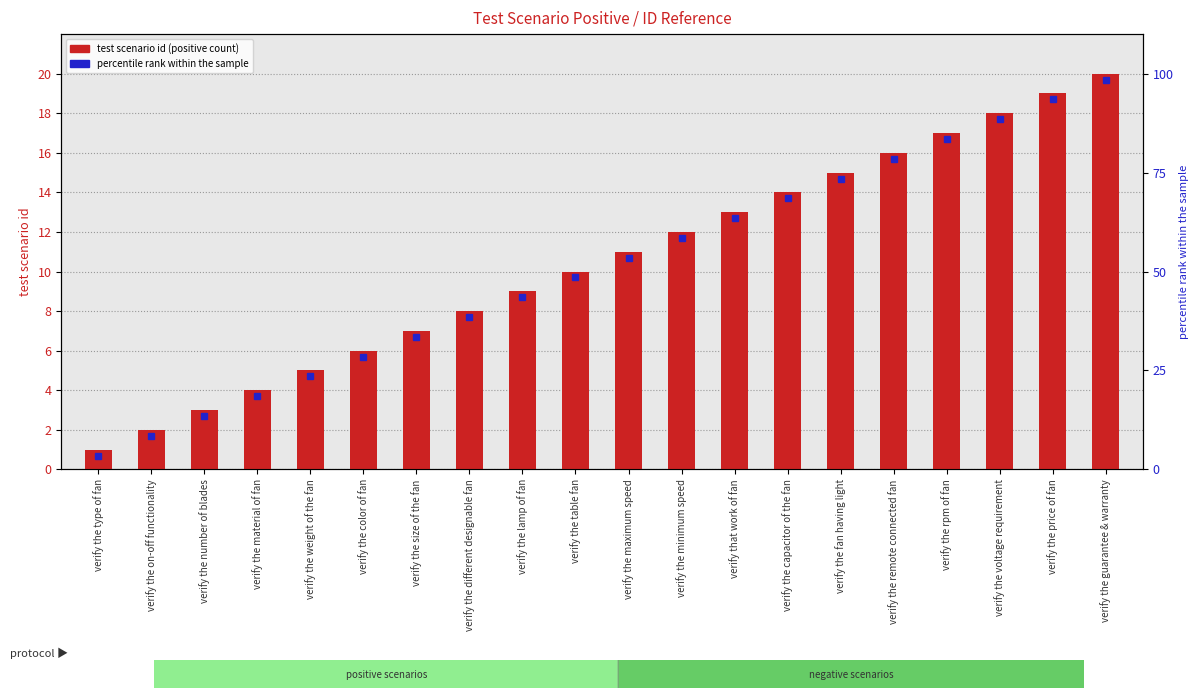

Is it true that the value at verify the on-off functionality is 3?

False